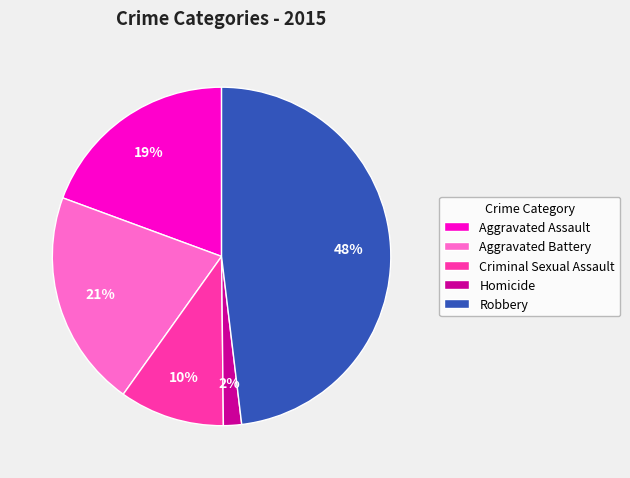

How many segments does this pie chart have?

5